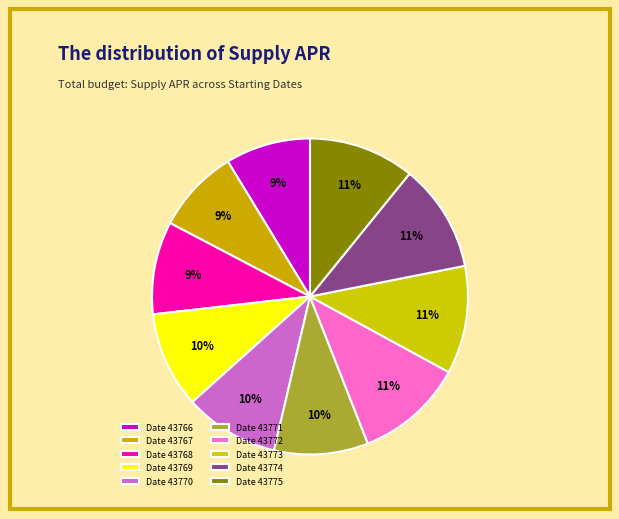

Does any single category account for the majority?

No